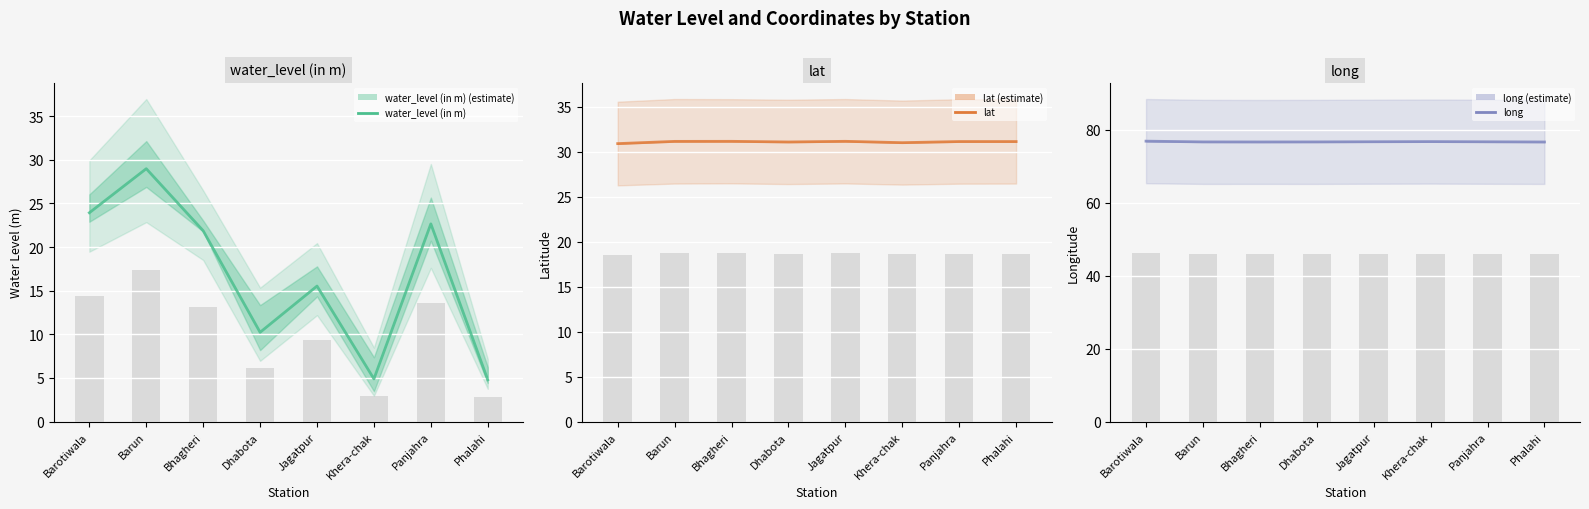

Which series has the largest range (max minus min)?

water_level (in m)